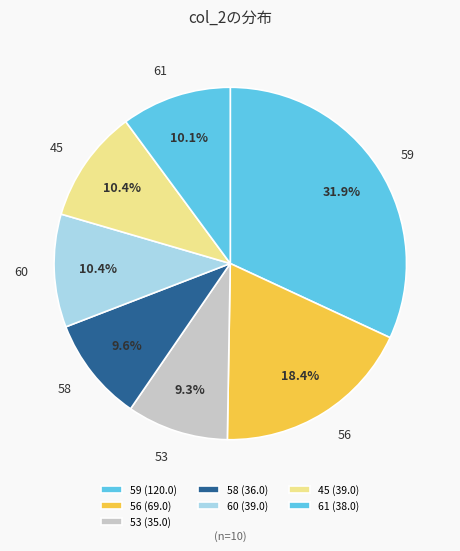

Is there a majority slice in this chart?

No